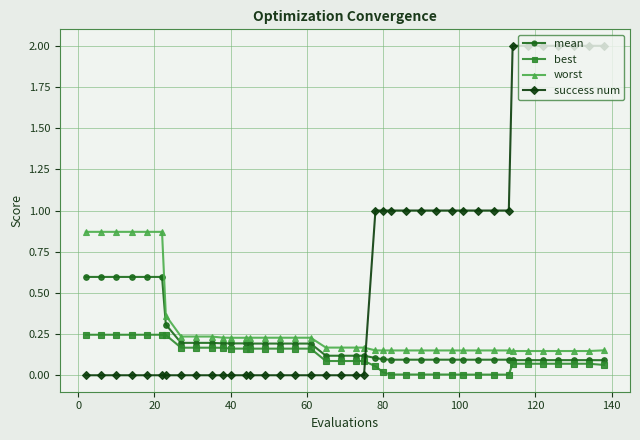

Is this an area chart (filled region under the line)?

No